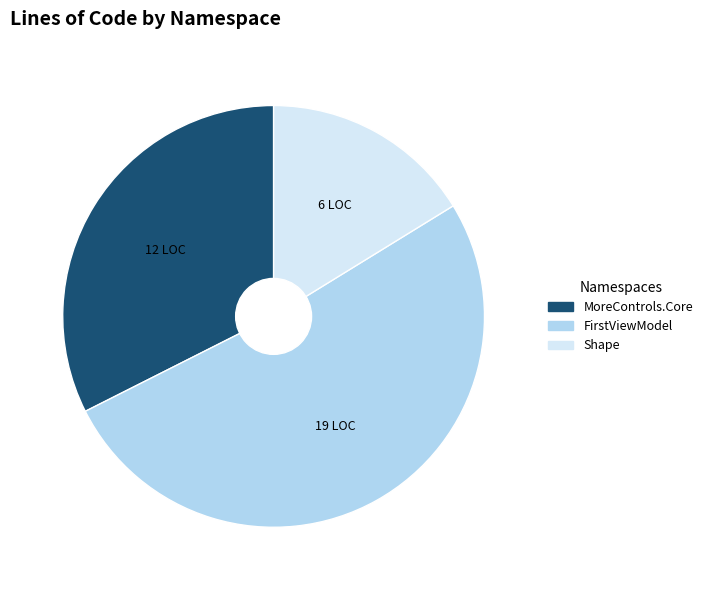

Is there a majority slice in this chart?

Yes